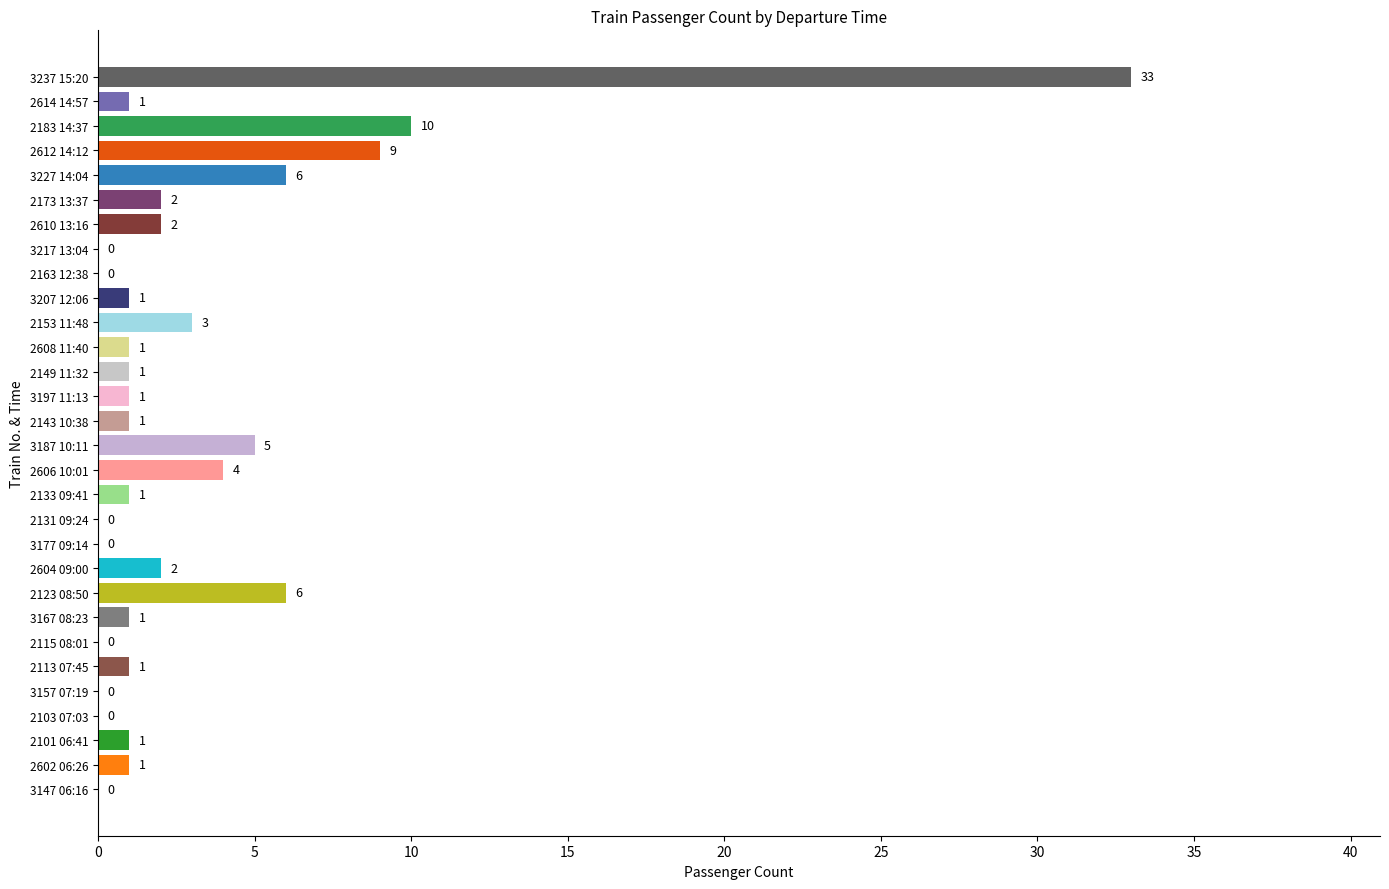

At which label is the value closest to 16?

2183 14:37